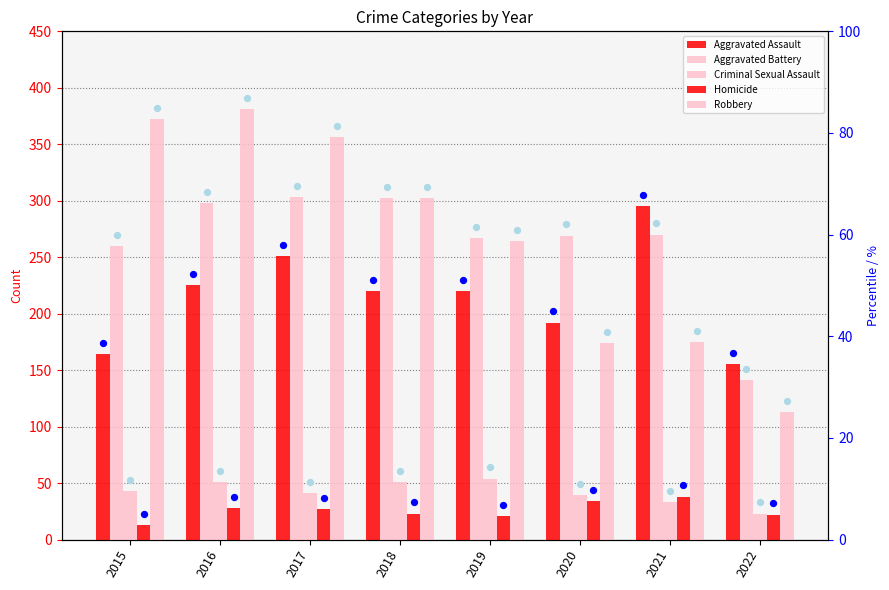

What are all the series names shown in the legend?

Aggravated Assault, Aggravated Battery, Criminal Sexual Assault, Homicide, Robbery